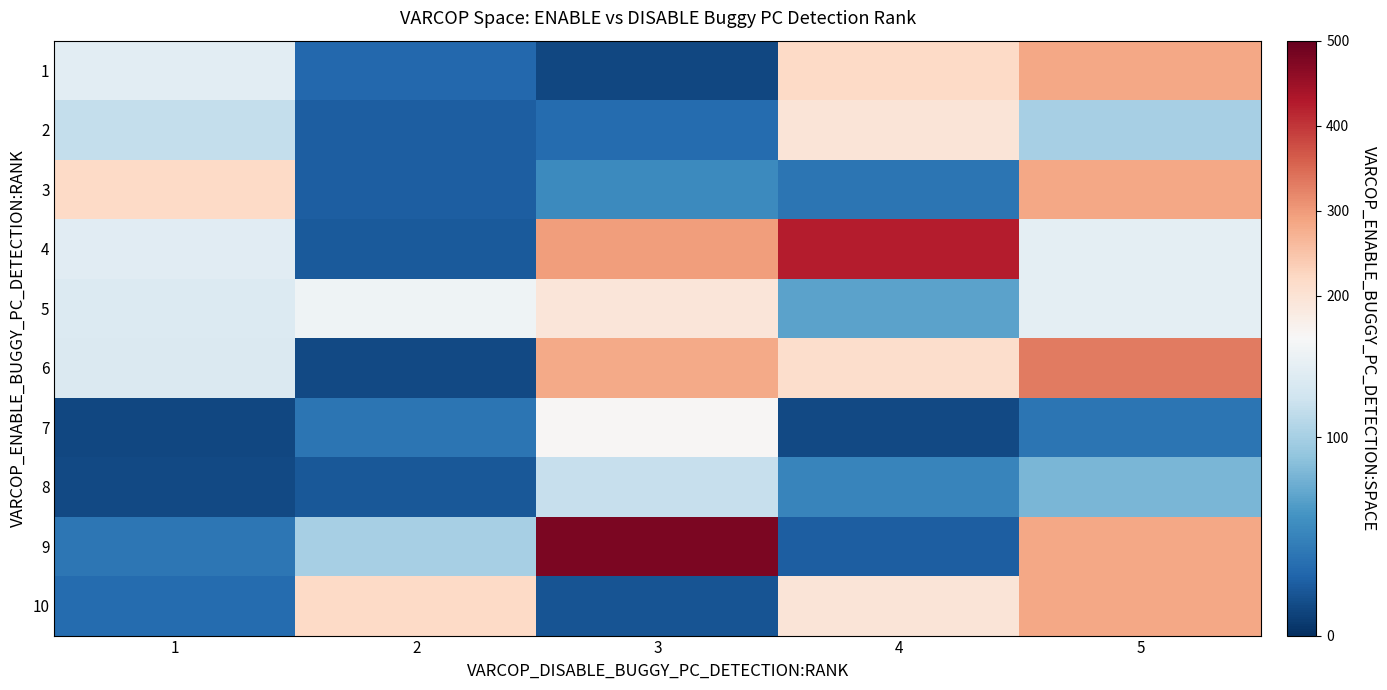

Count the number of data series in this chart.

10